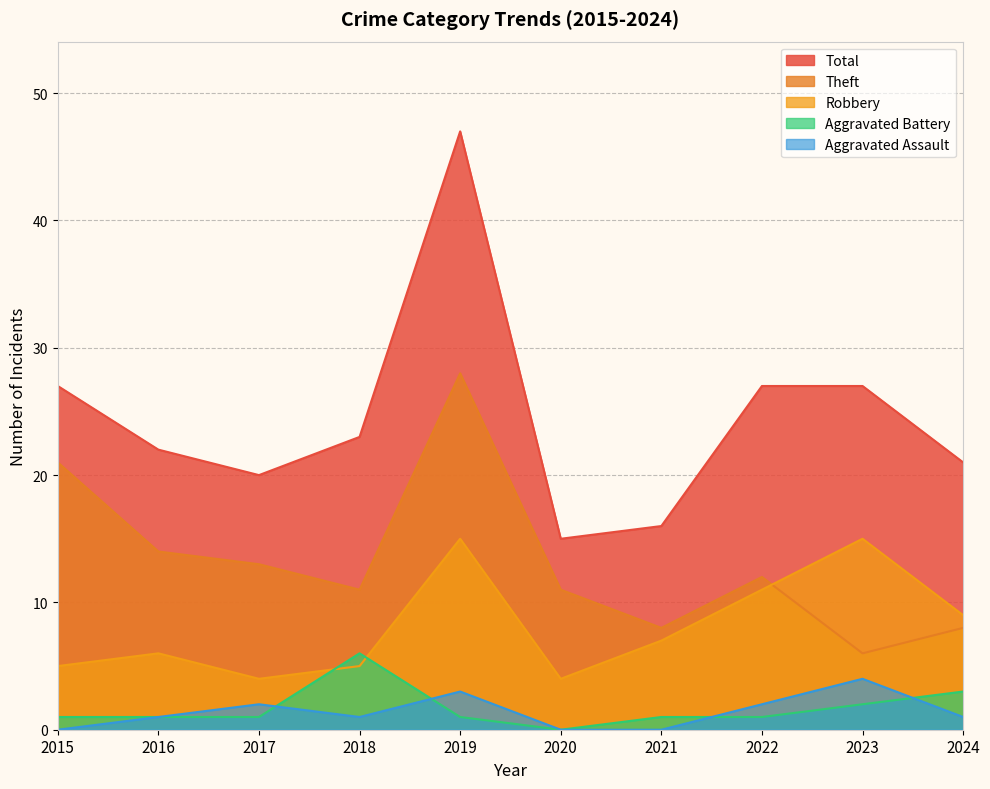

How many interior local valleys does the Theft series have?

3